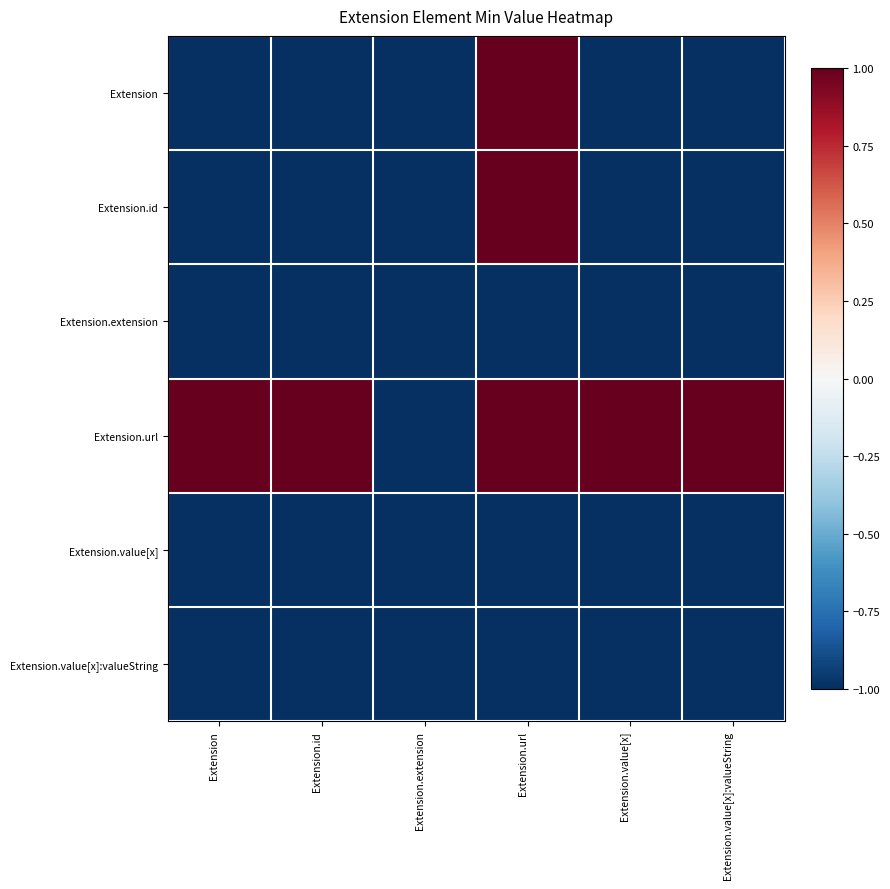

Which label corresponds to the largest value in the chart?

Extension.url